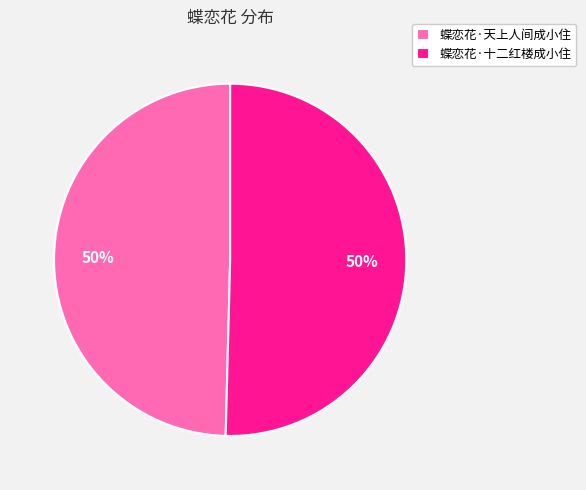

The 蝶恋花·天上人间成小住 slice represents 55% of the pie. True or false?

False